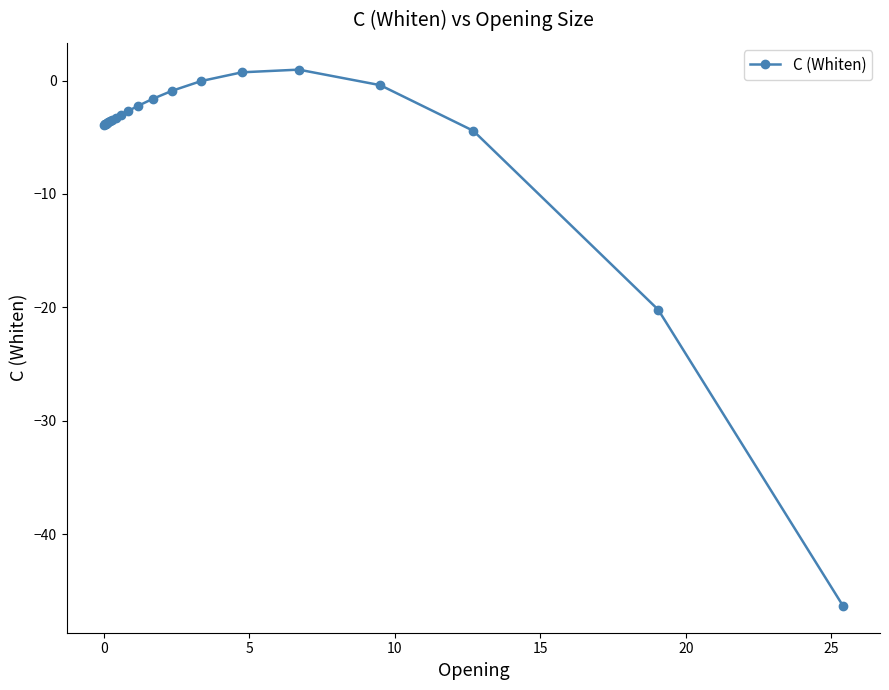

What is the smallest value displayed?

-46.3